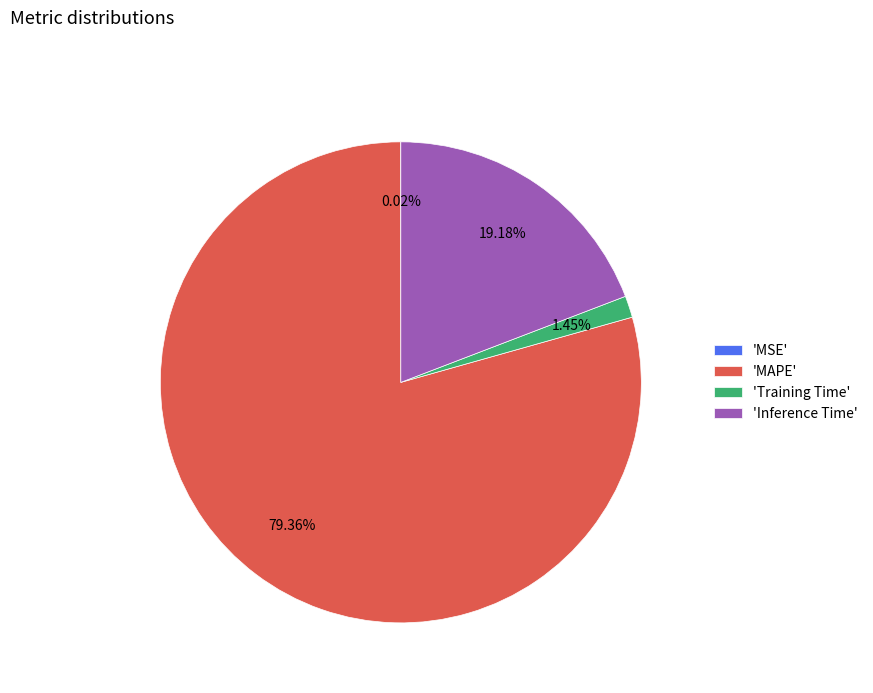

Is there any slice that represents more than half of the pie?

Yes